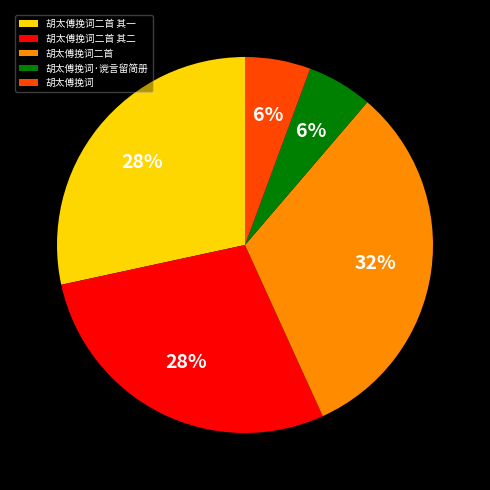

To the nearest percent, what is the difference between the largest and smallest slice percentages?

26%